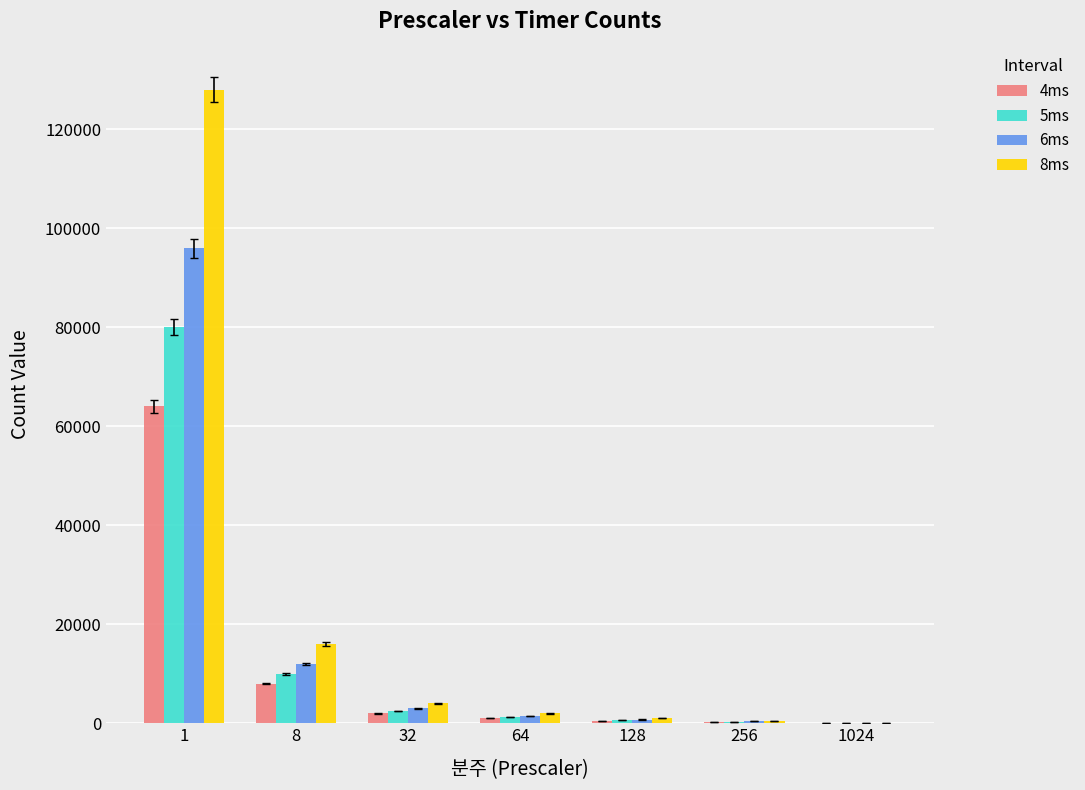

What is the total value across all series at 1?

368000.0